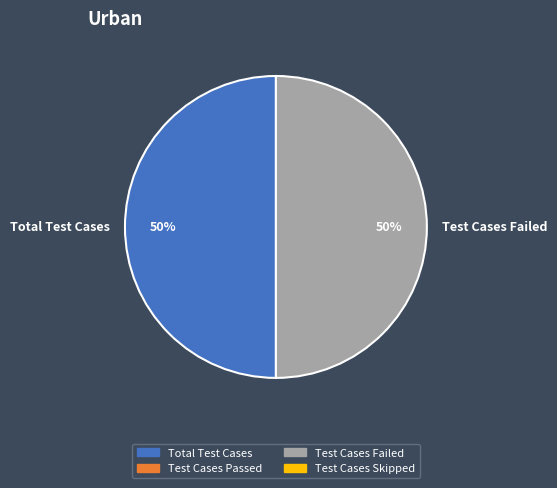

Is it true that Test Cases Failed is 50% of the pie?

True